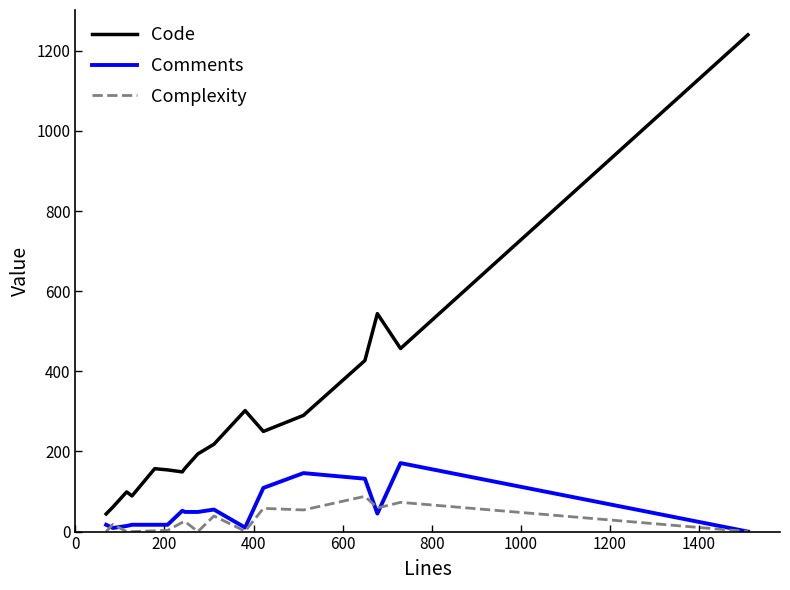

List the series in order of their peak value, highest first.

Code, Comments, Complexity